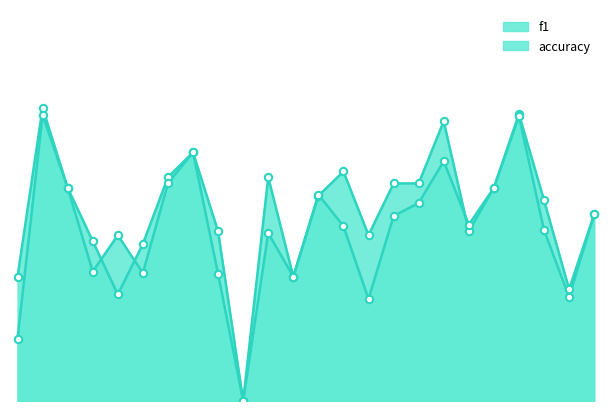

At which category is the sum across all series the highest?

2